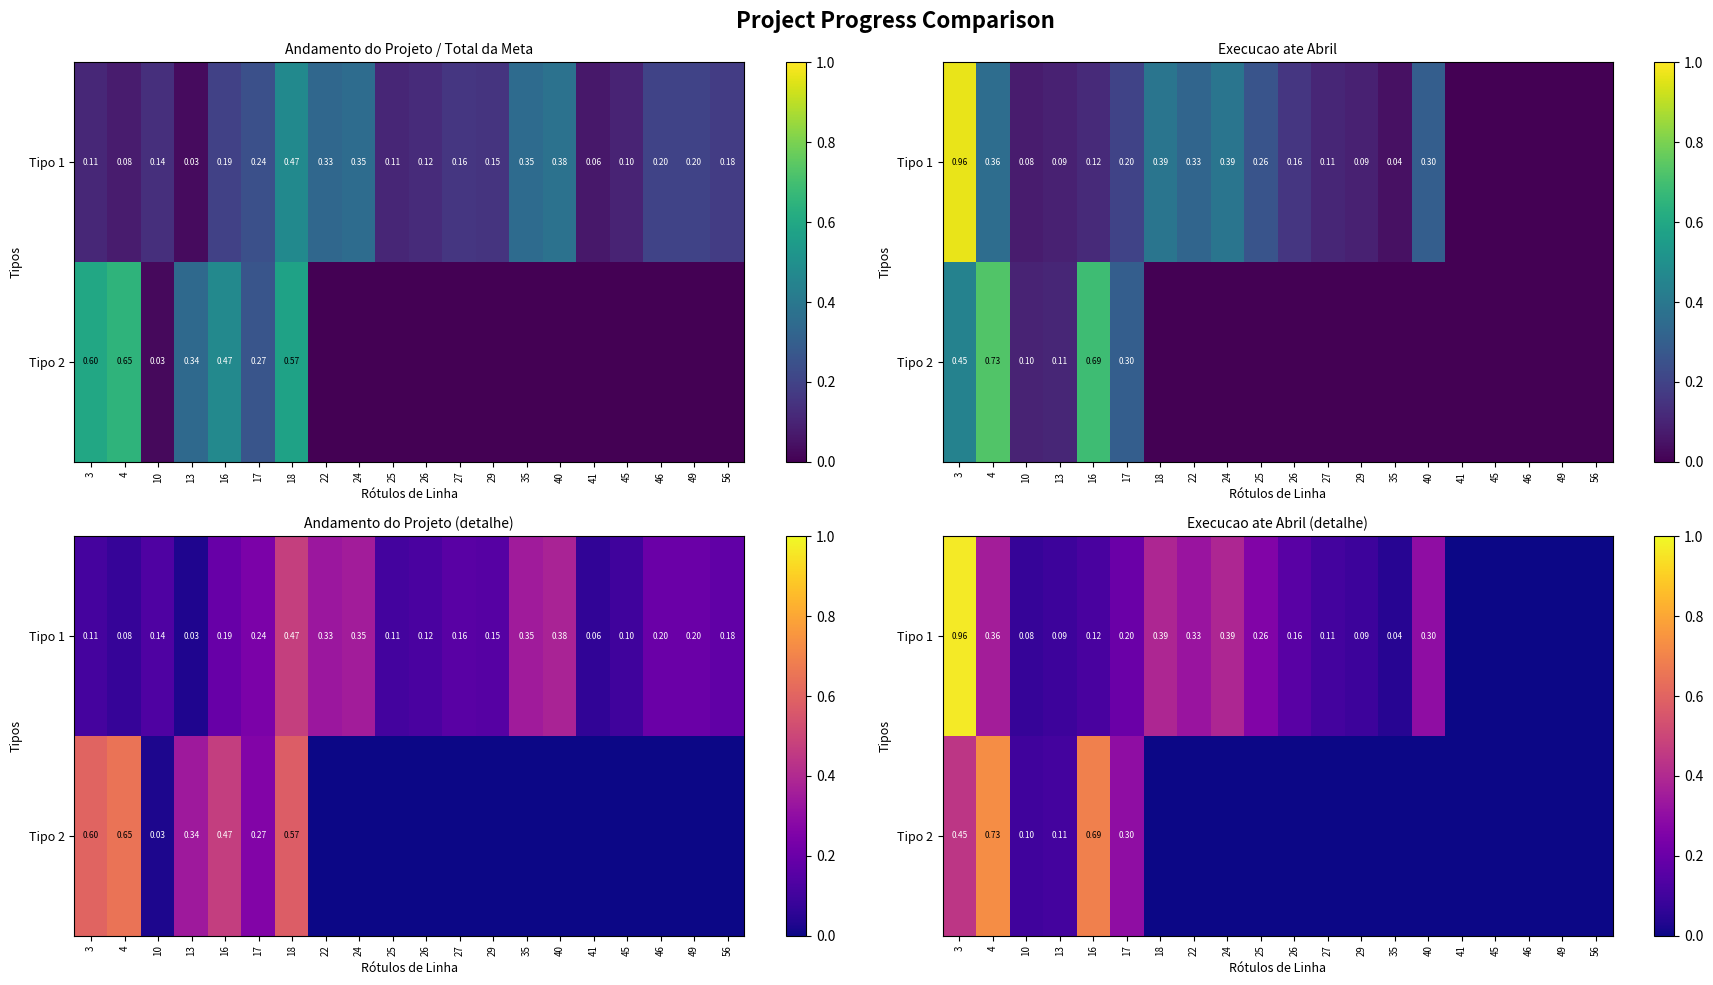

Which series has the largest range (max minus min)?

Tipo 1